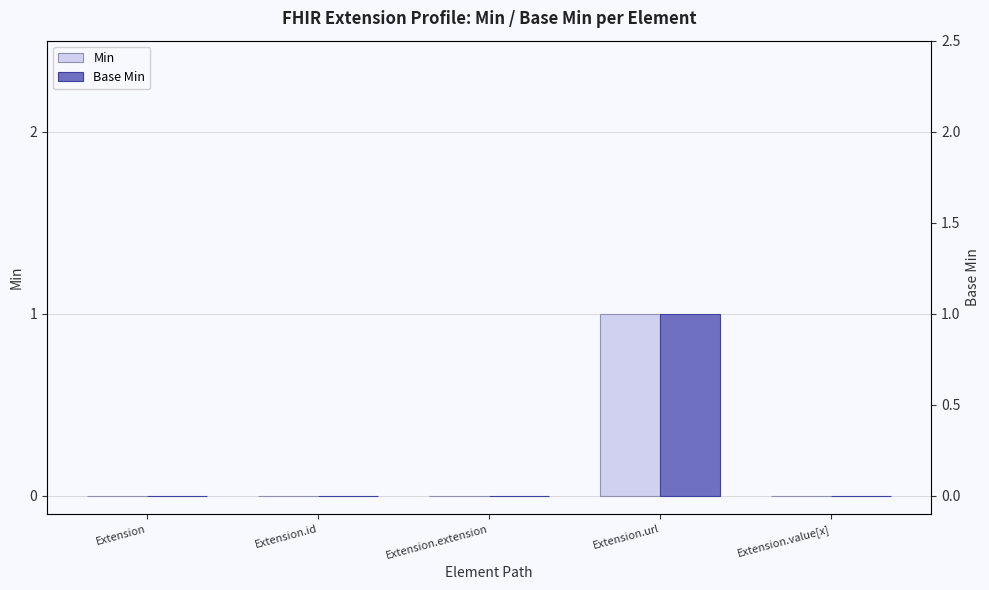

What are all the series names shown in the legend?

Min, Base Min